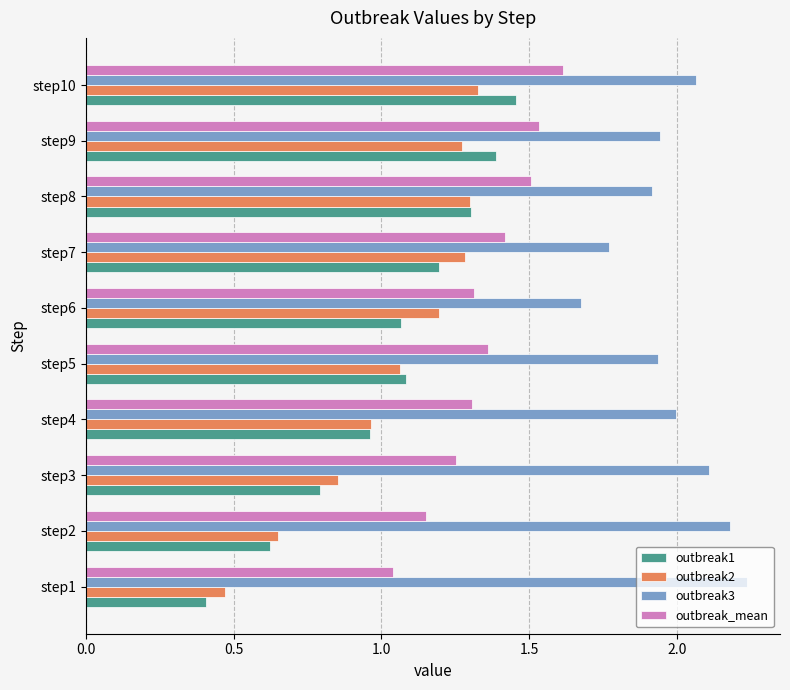

Which series has the largest range (max minus min)?

outbreak1